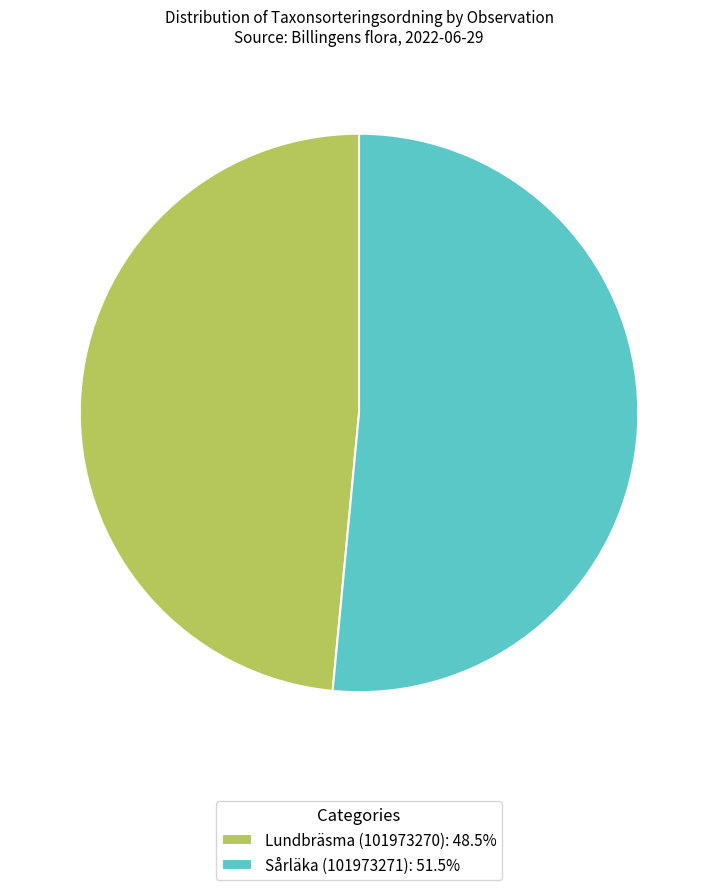

Which has a higher value, Sårläka (101973271) or Lundbräsma (101973270)?

Sårläka (101973271)